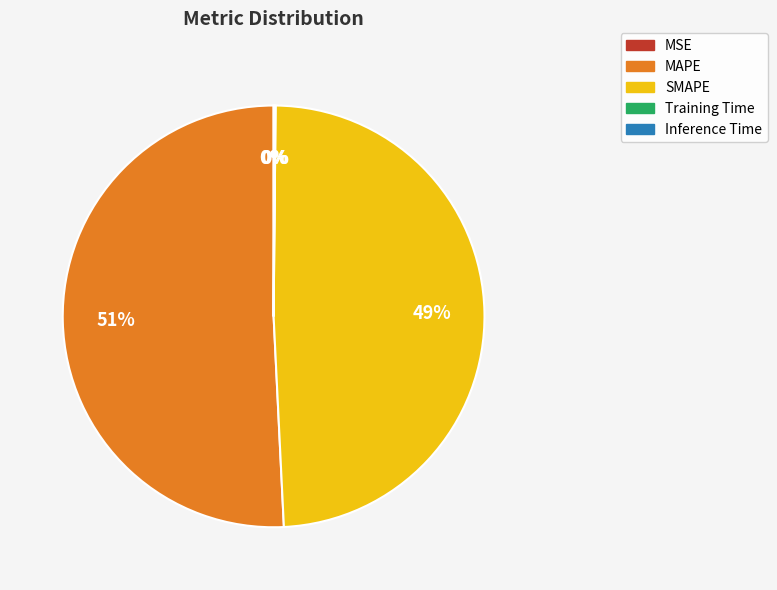

What is the largest slice in the pie chart?

MAPE